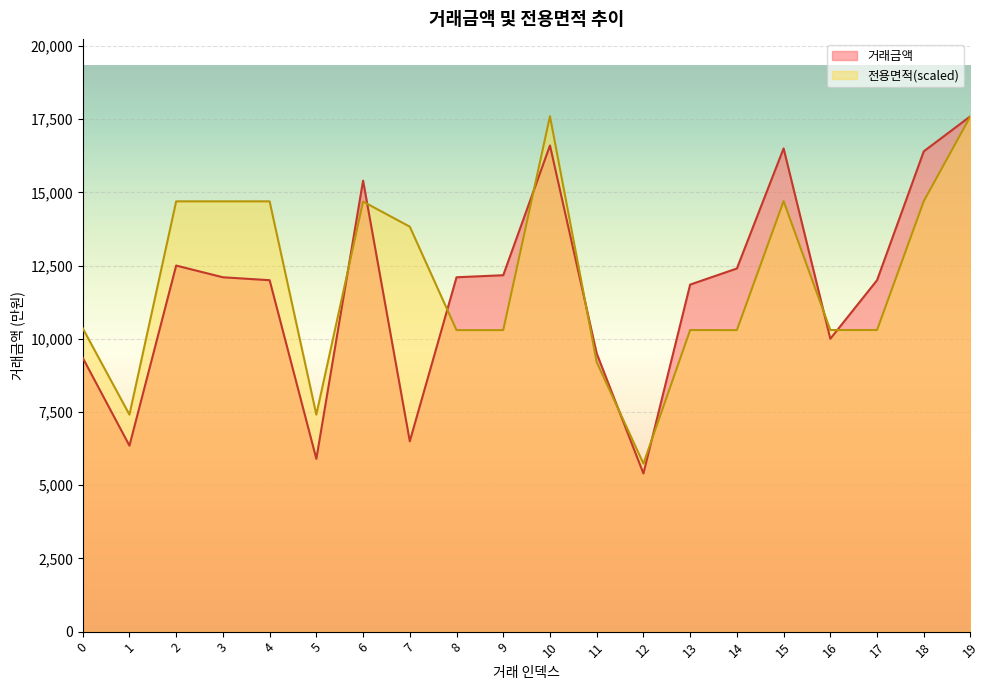

Is it true that 전용면적 equals 3610.5 at 2?

False